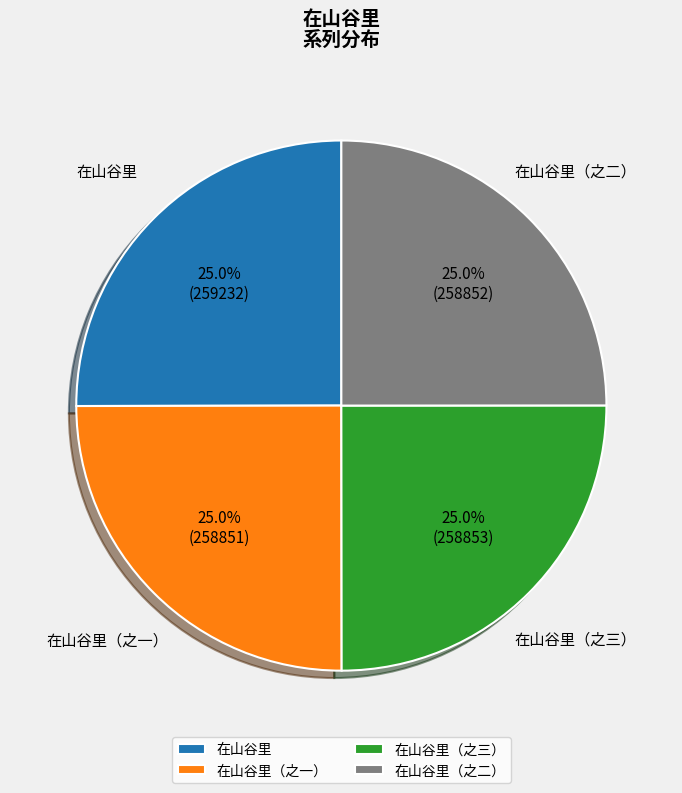

How many slices are in this pie chart?

4